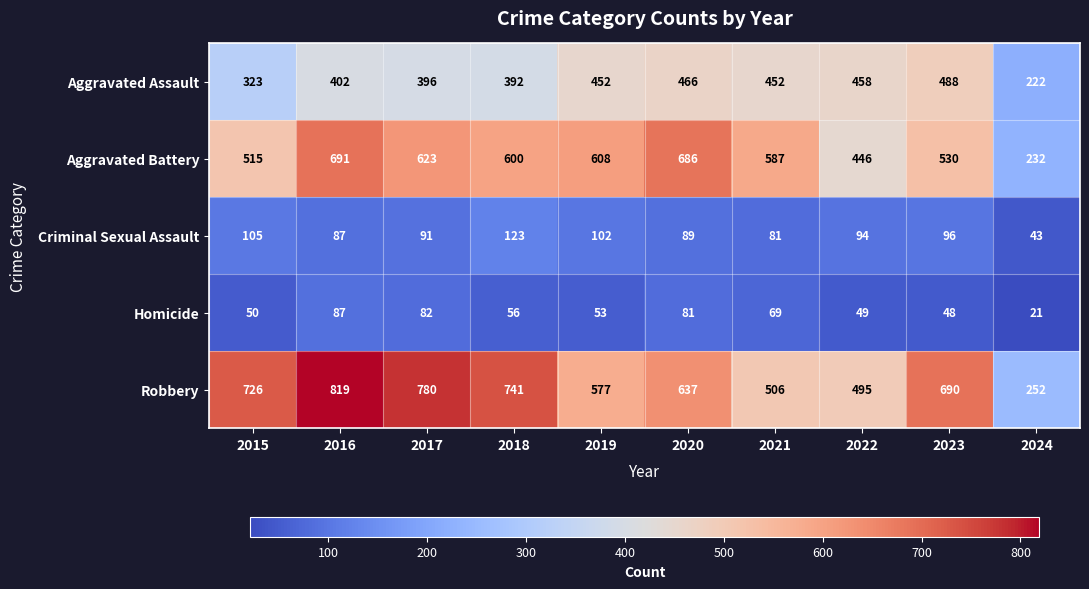

What value does the Criminal Sexual Assault series have at 2017, to the nearest 5?

90